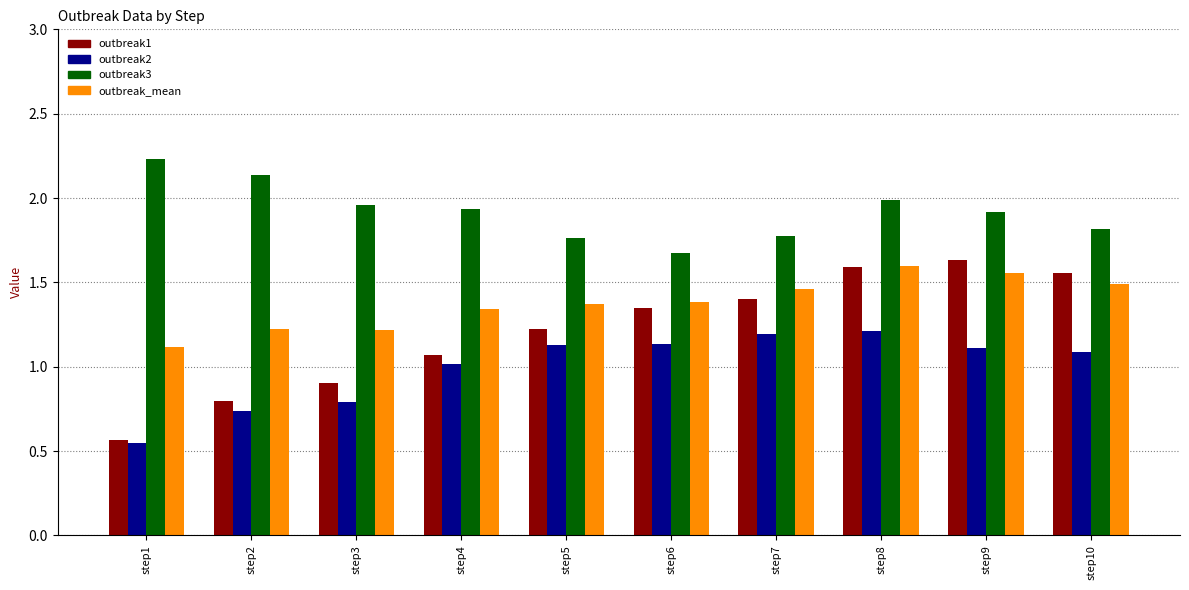

What is the sum of all outbreak3 values?

19.2